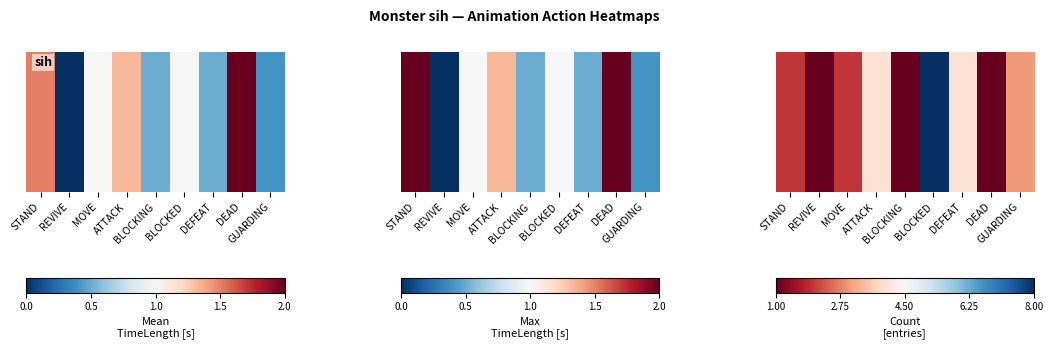

Which category has the lowest value across all series?

REVIVE